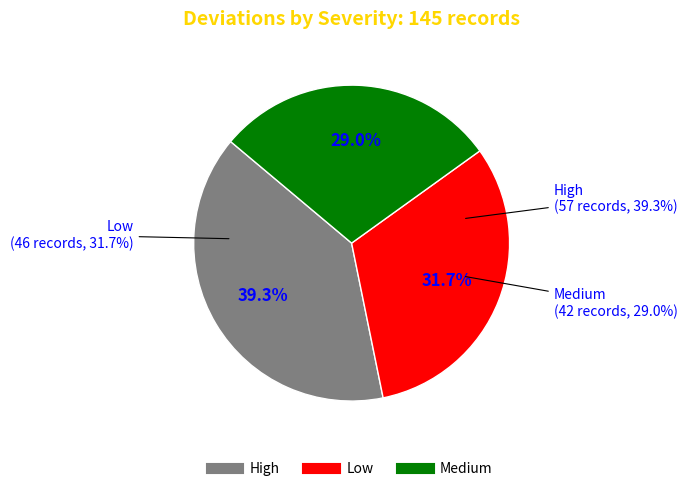

To the nearest percent, what is the combined percentage of Low and High?

71%